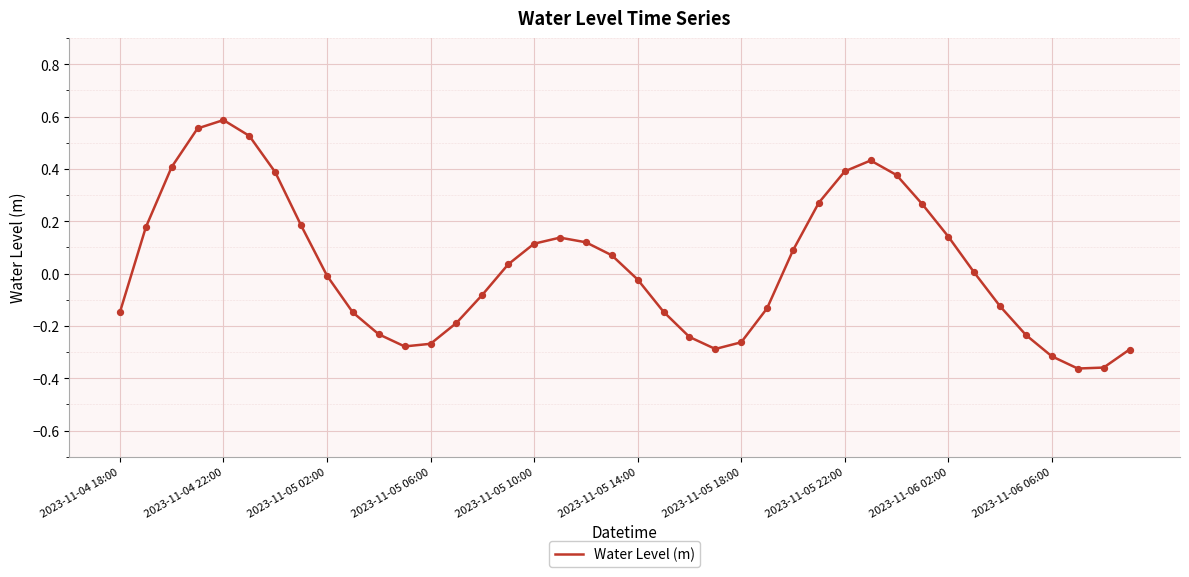

What is the difference between the maximum and minimum values?

0.9